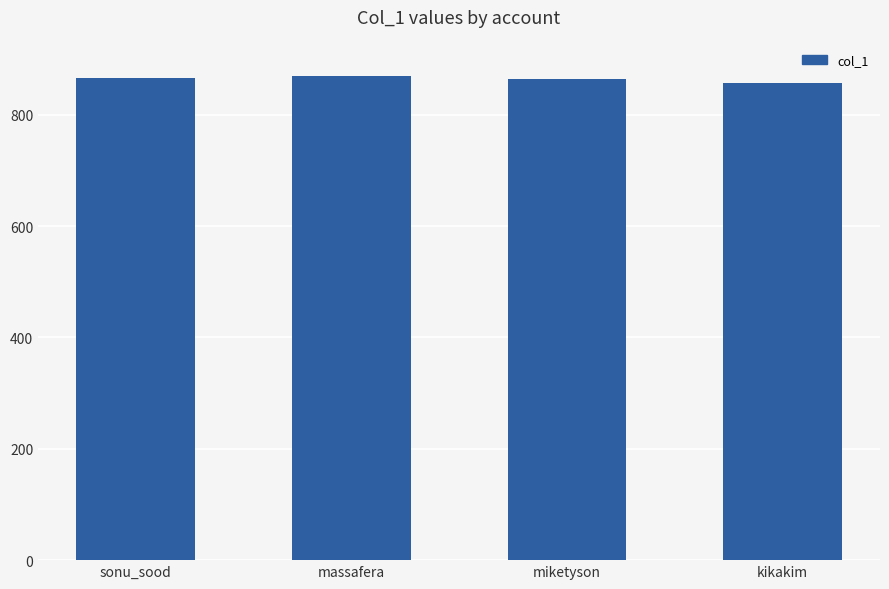

The chart shows a value of 866 at sonu_sood. True or false?

True